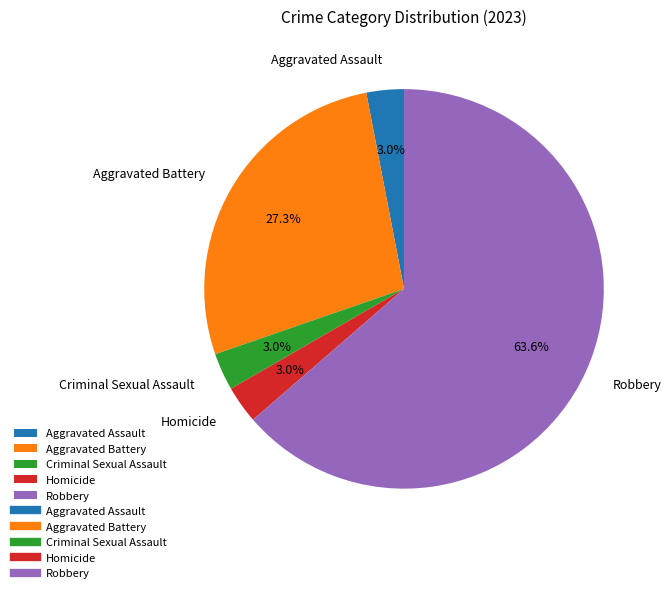

To the nearest percent, what is the difference between the Robbery and Criminal Sexual Assault slice percentages?

61%